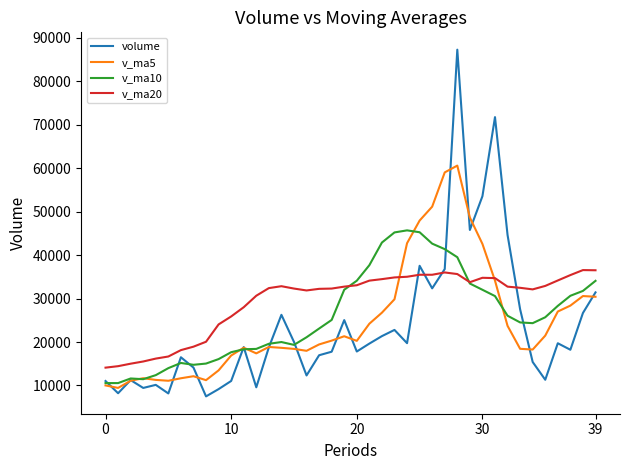

Which series has the largest range (max minus min)?

volume